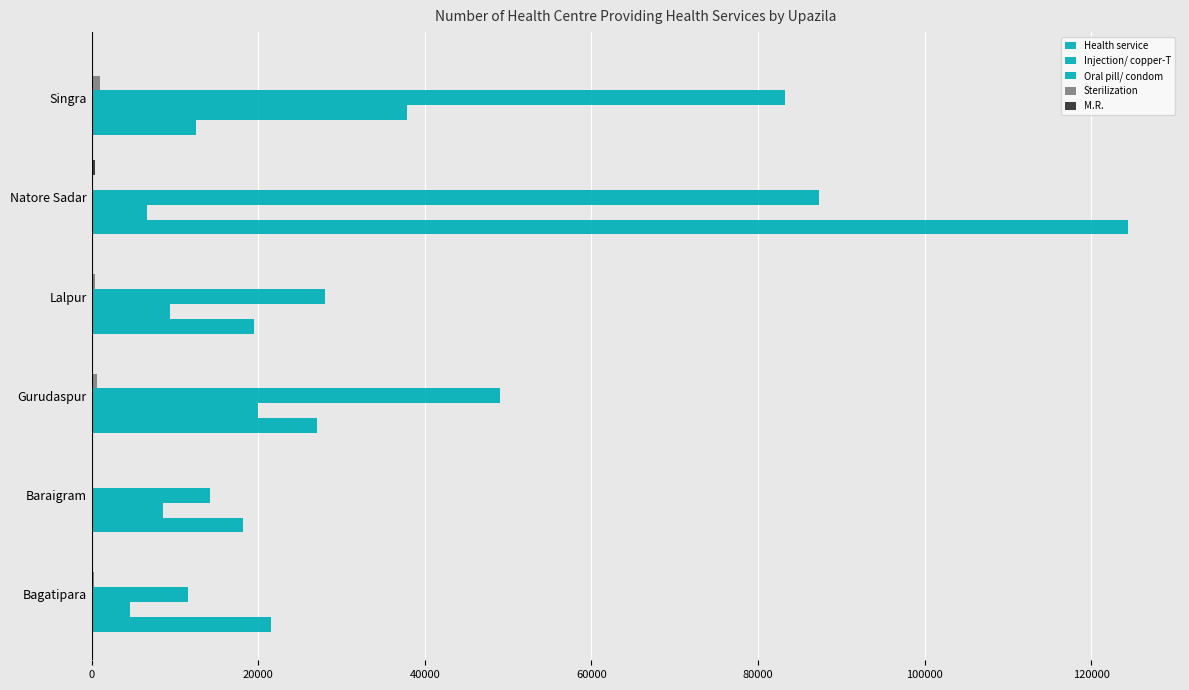

How many distinct data groups are displayed?

5